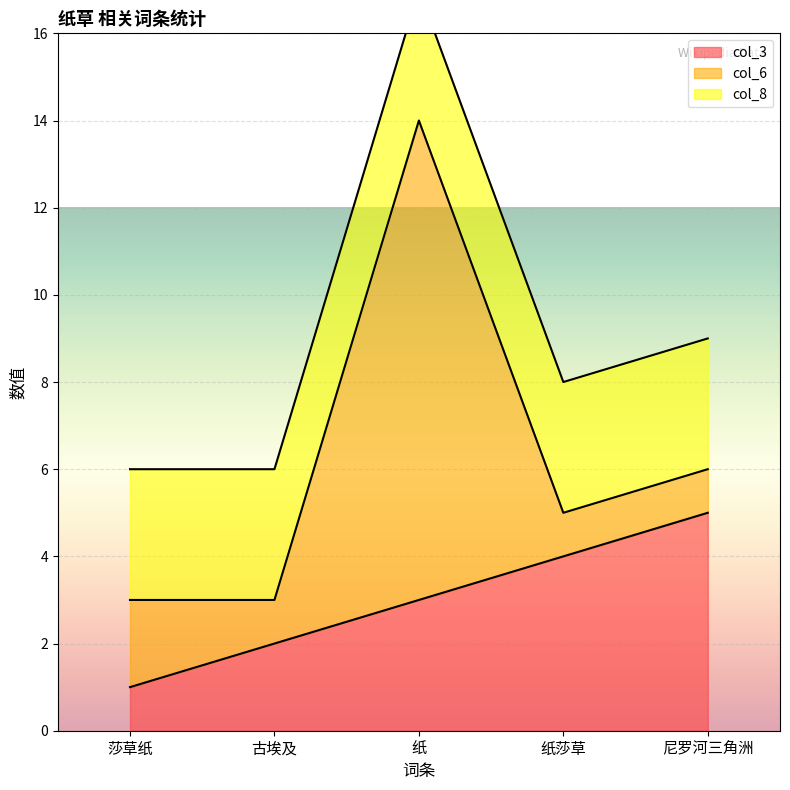

What is the label of the 5th point from the left?

尼罗河三角洲